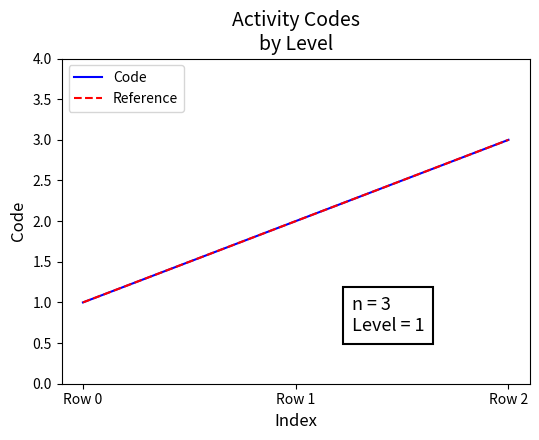

Rank the categories by Code value from lowest to highest.

Row 0, Row 1, Row 2